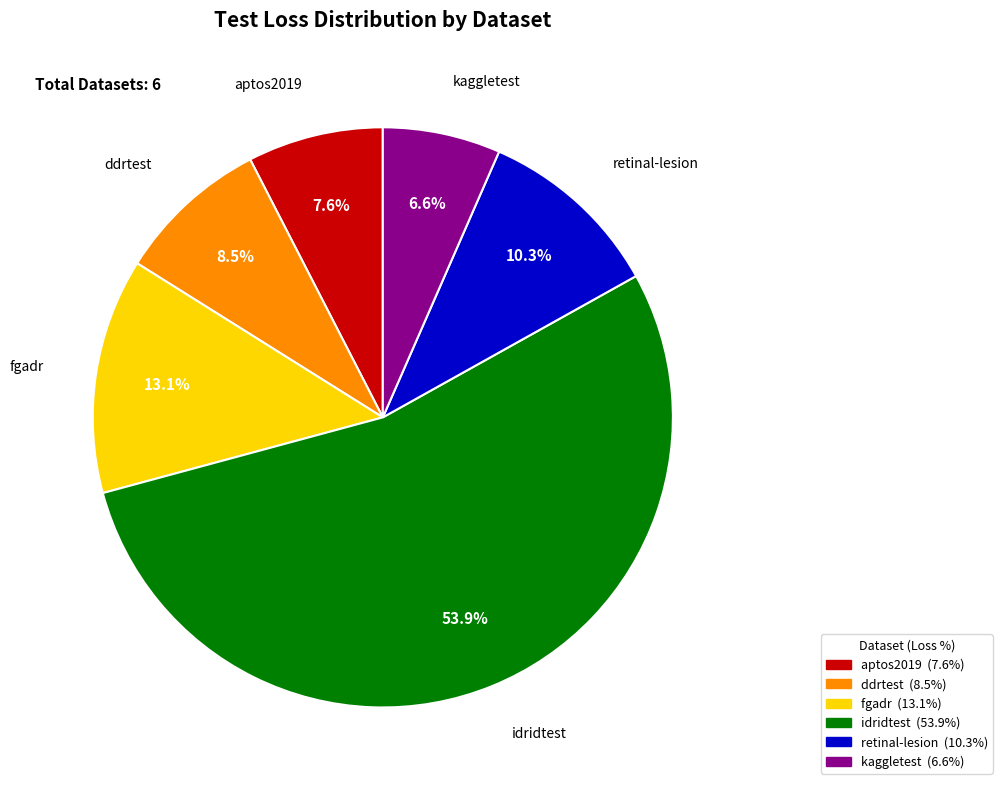

To the nearest percent, what is the combined percentage of aptos2019 and fgadr?

21%